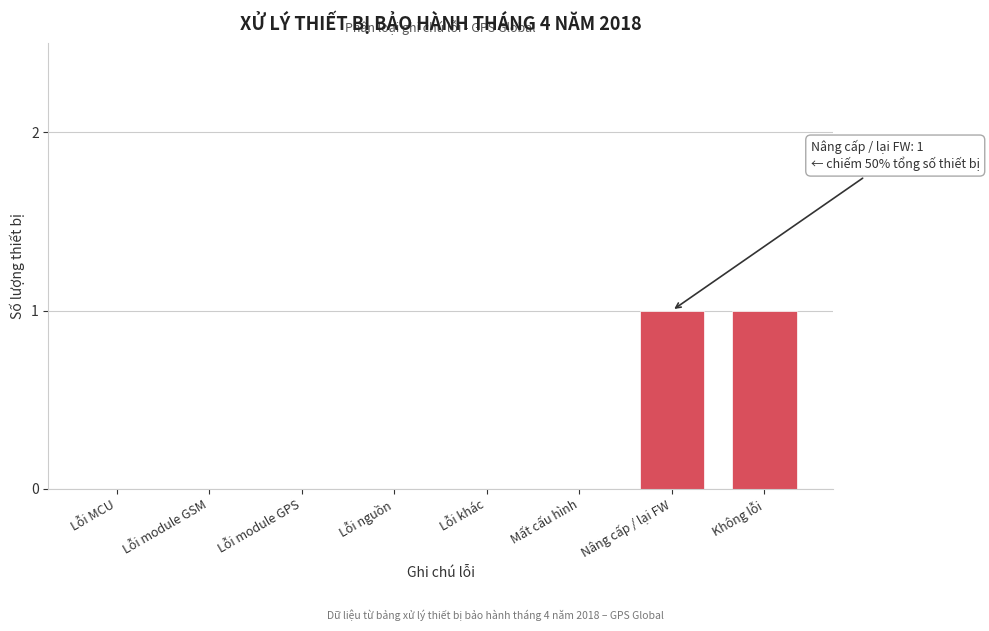

Reading right to left, extract all data points from this chart.

Không lỗi=1	Nâng cấp / lại FW=1	Mất cấu hình=0	Lỗi khác=0	Lỗi nguồn=0	Lỗi module GPS=0	Lỗi module GSM=0	Lỗi MCU=0